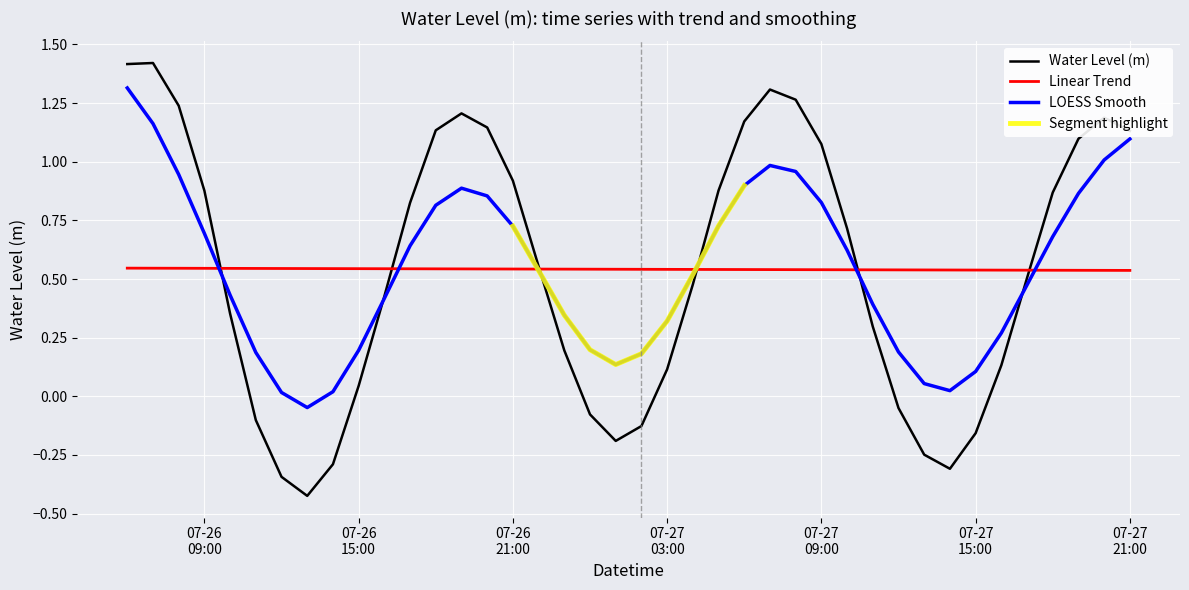

Does the chart display data point markers on the line(s)?

No